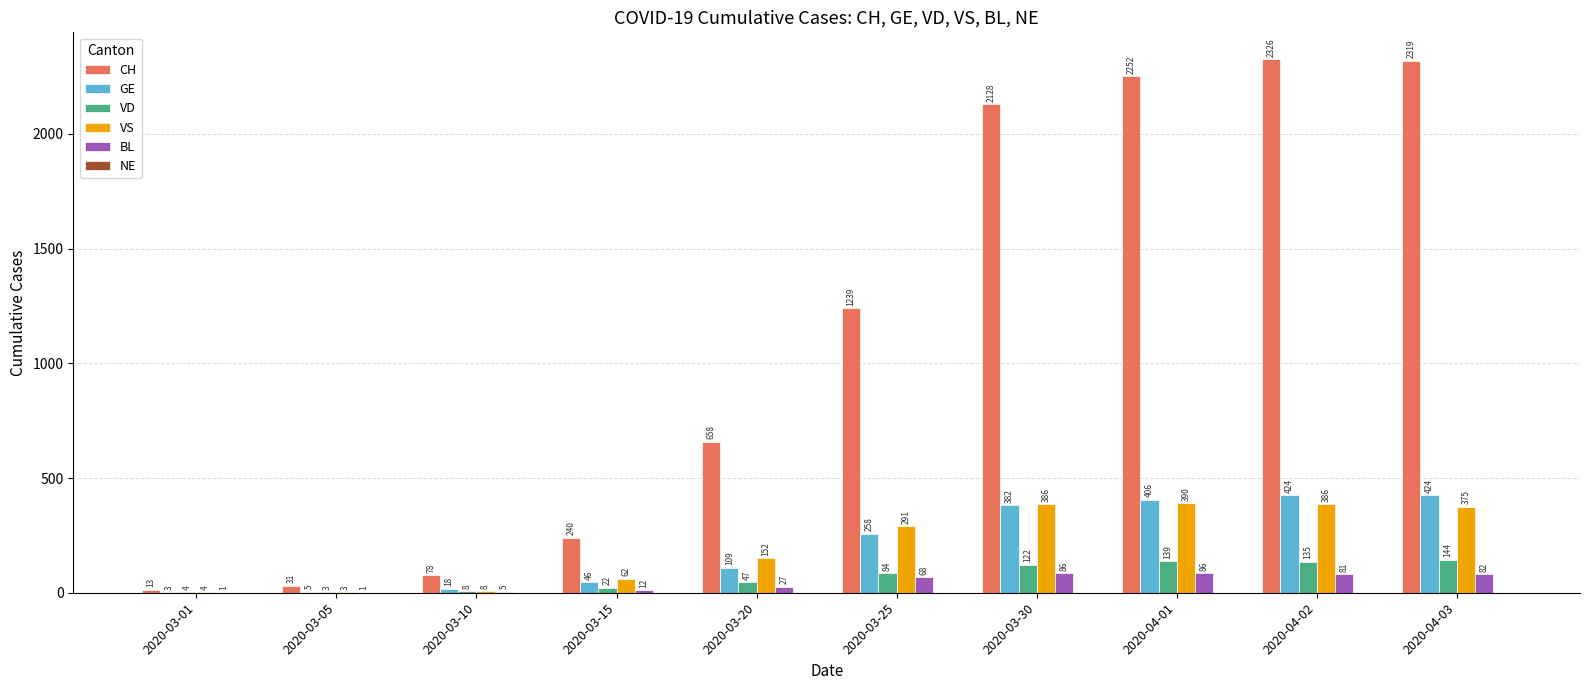

The VD series shows 84 at 2020-03-25. True or false?

True